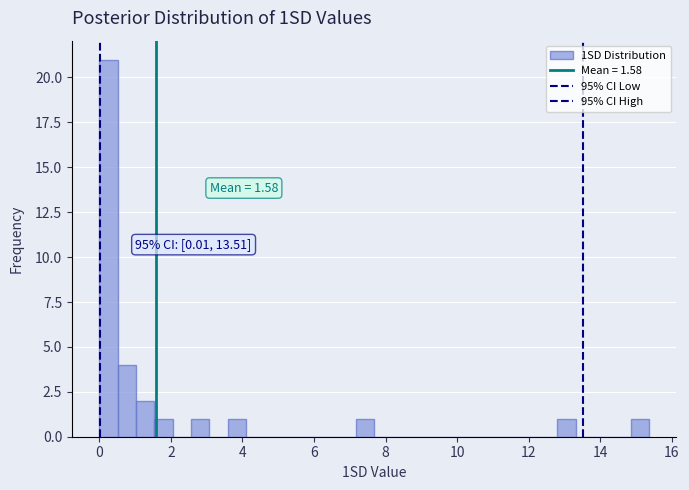

Read against the x-axis, roughly where is the centre of the tallest bar?

0.2